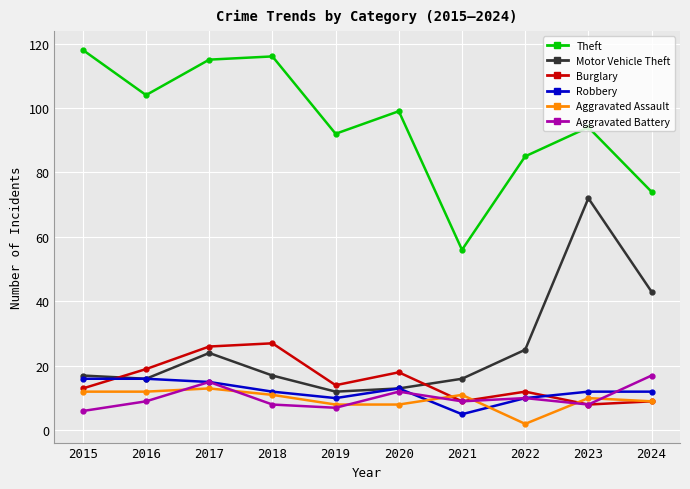

Reading left to right, extract all data points from this chart.

Theft: 118	104	115	116	92	99	56	85	94	74
Motor Vehicle Theft: 17	16	24	17	12	13	16	25	72	43
Burglary: 13	19	26	27	14	18	9	12	8	9
Robbery: 16	16	15	12	10	13	5	10	12	12
Aggravated Assault: 12	12	13	11	8	8	11	2	10	9
Aggravated Battery: 6	9	15	8	7	12	9	10	8	17